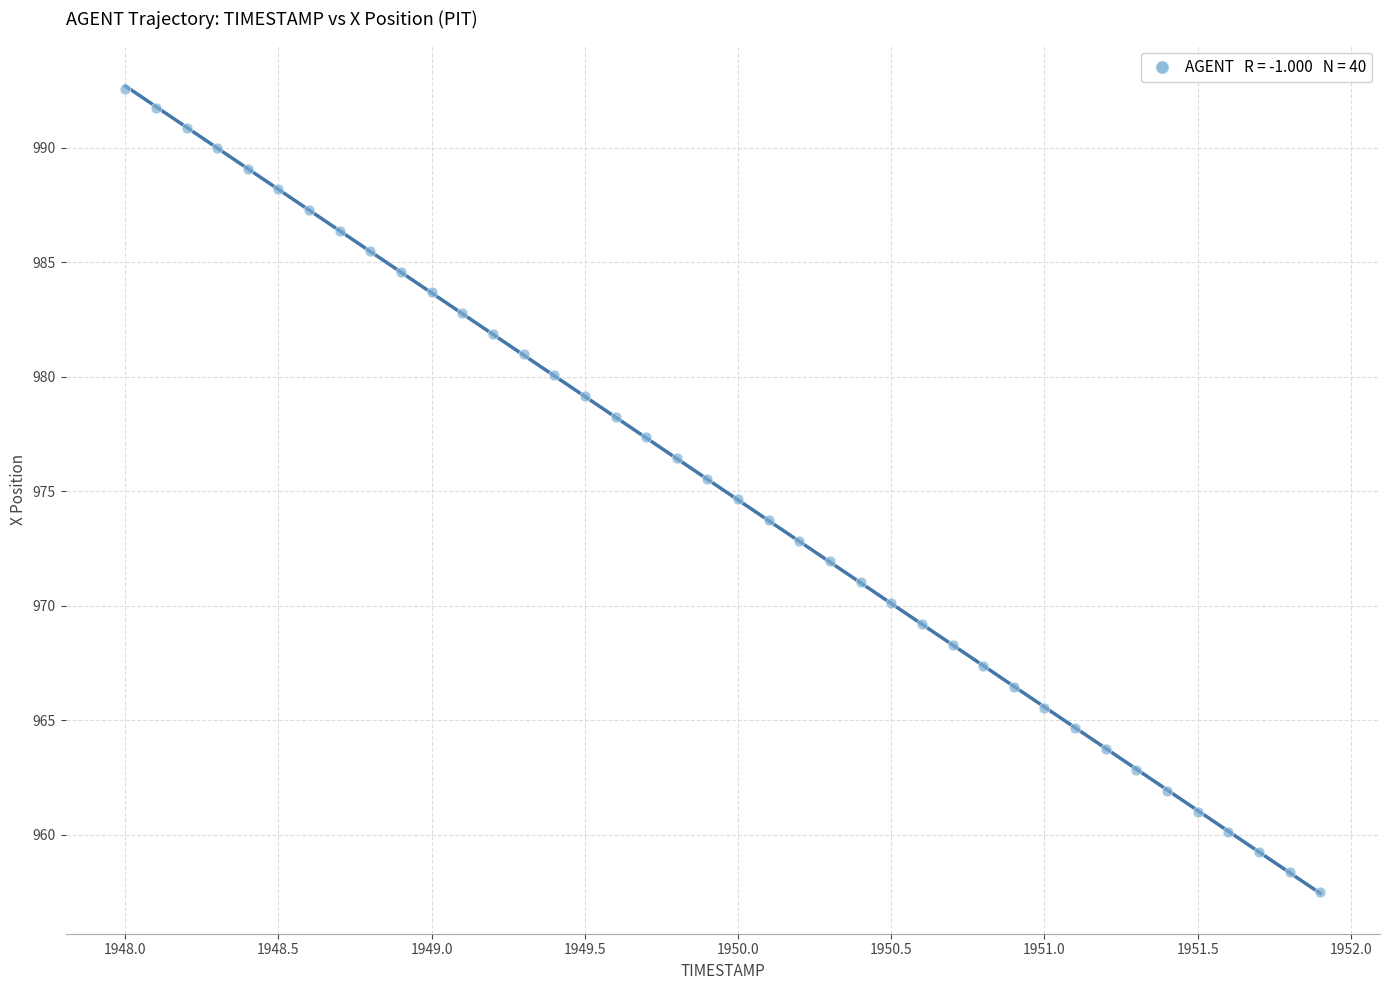

What is the range of X values (max minus min)?

3.9